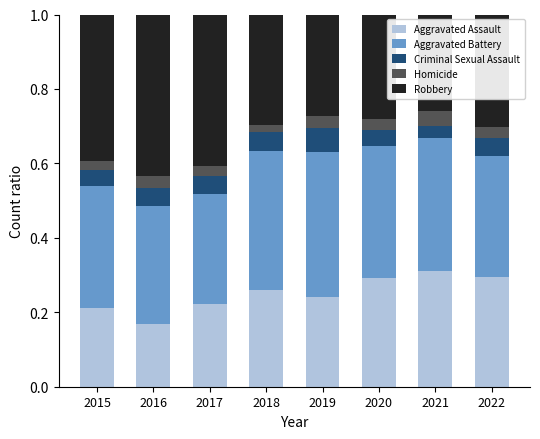

Which category has the lowest value in the Aggravated Assault series?

2016